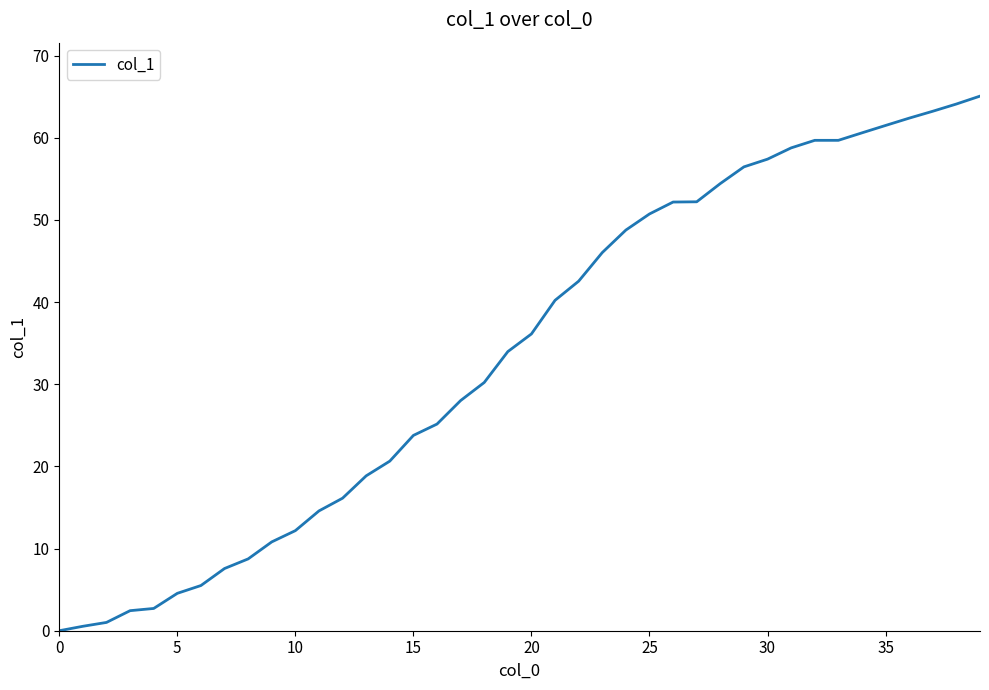

Count the number of data series in this chart.

1